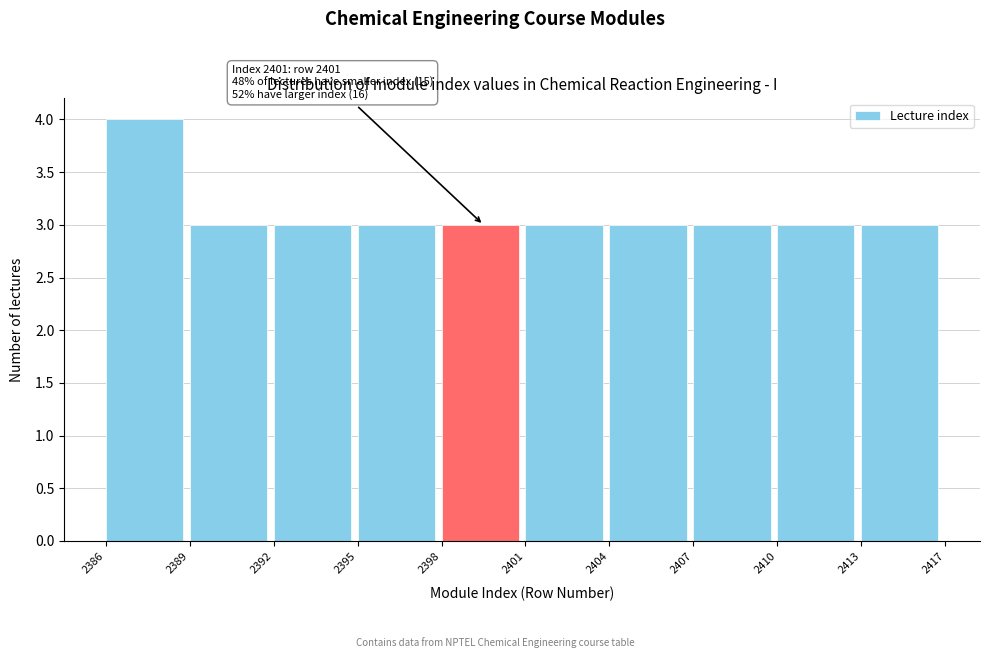

Reading right to left, extract all data points from this chart.

2413=3	2410=3	2407=3	2404=3	2401=3	2398=3	2395=3	2392=3	2389=3	2386=4